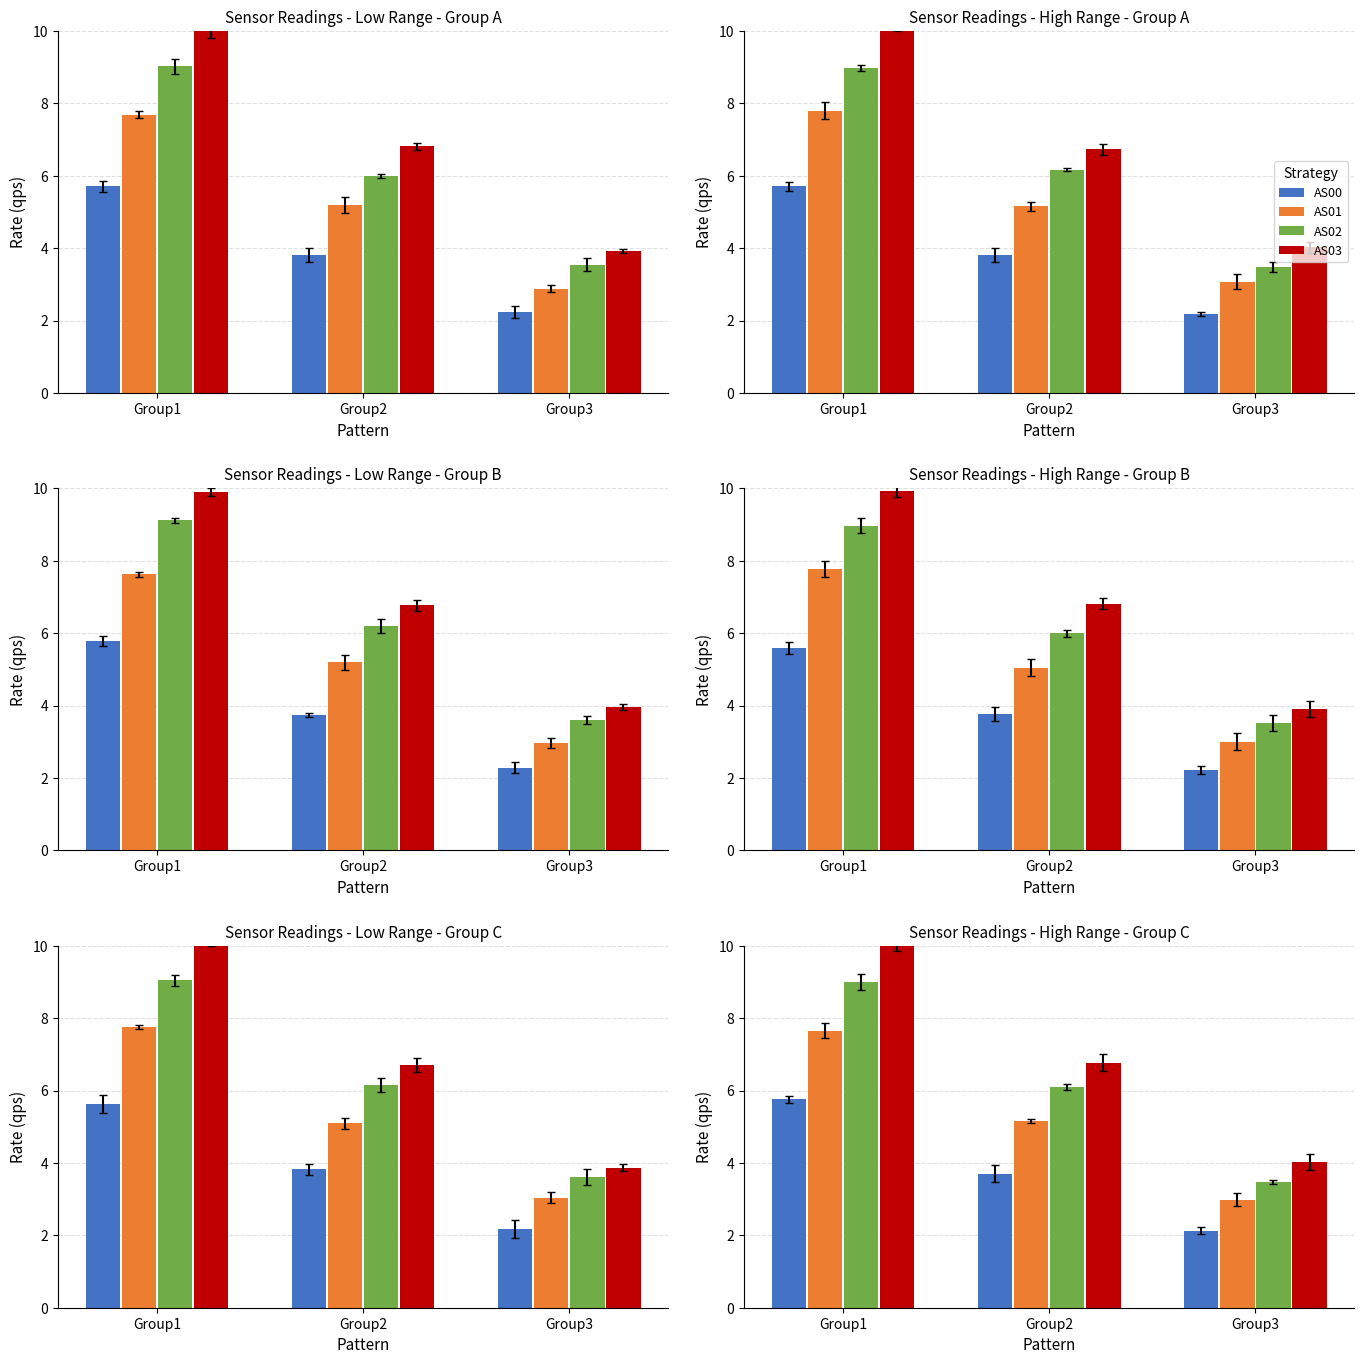

At which category does the chart reach its peak across all series?

Group1